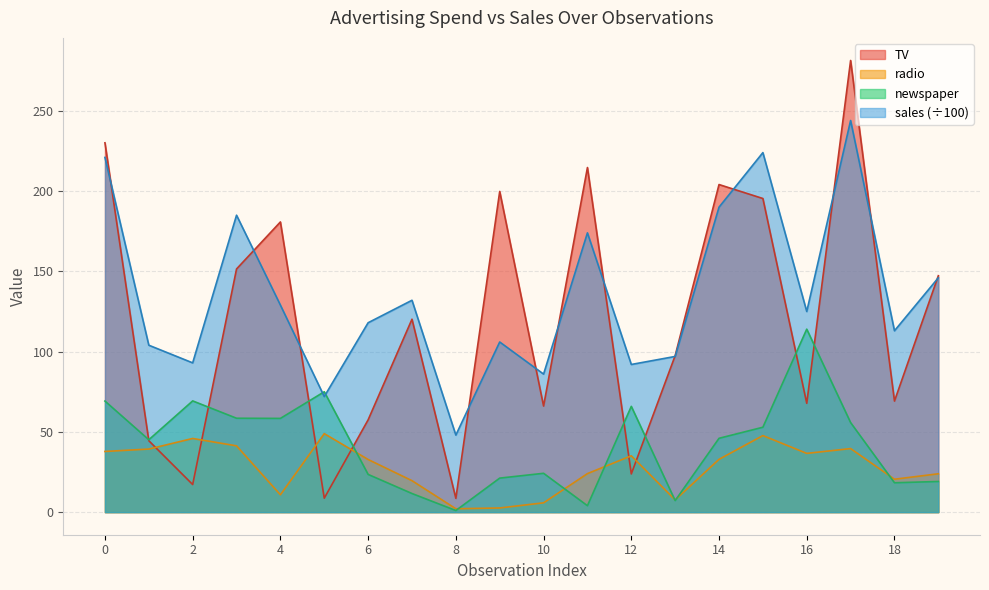

The radio series shows 37.8 at 0. True or false?

True